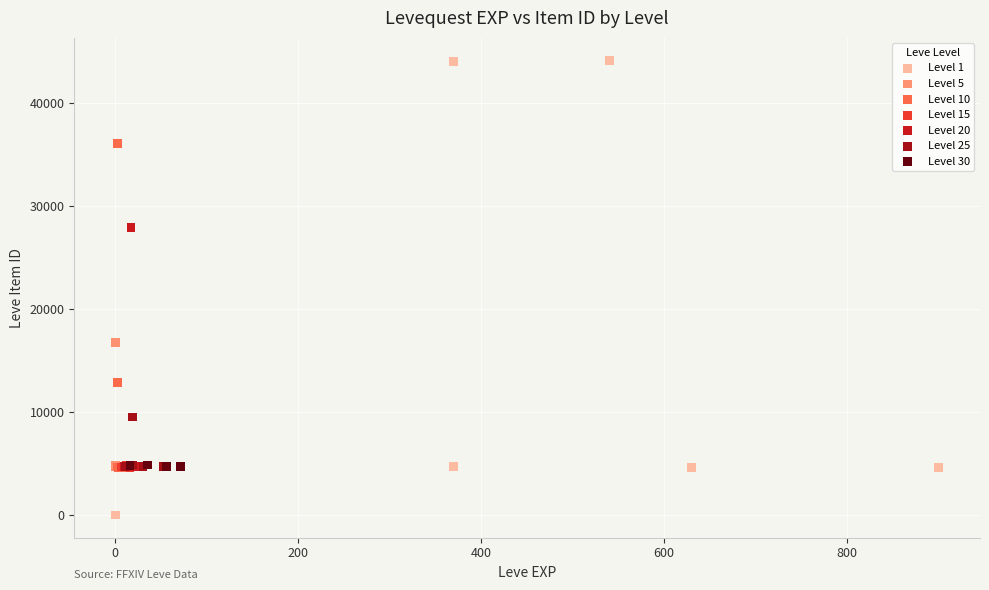

Which series has the widest spread of Y values?

Level 1